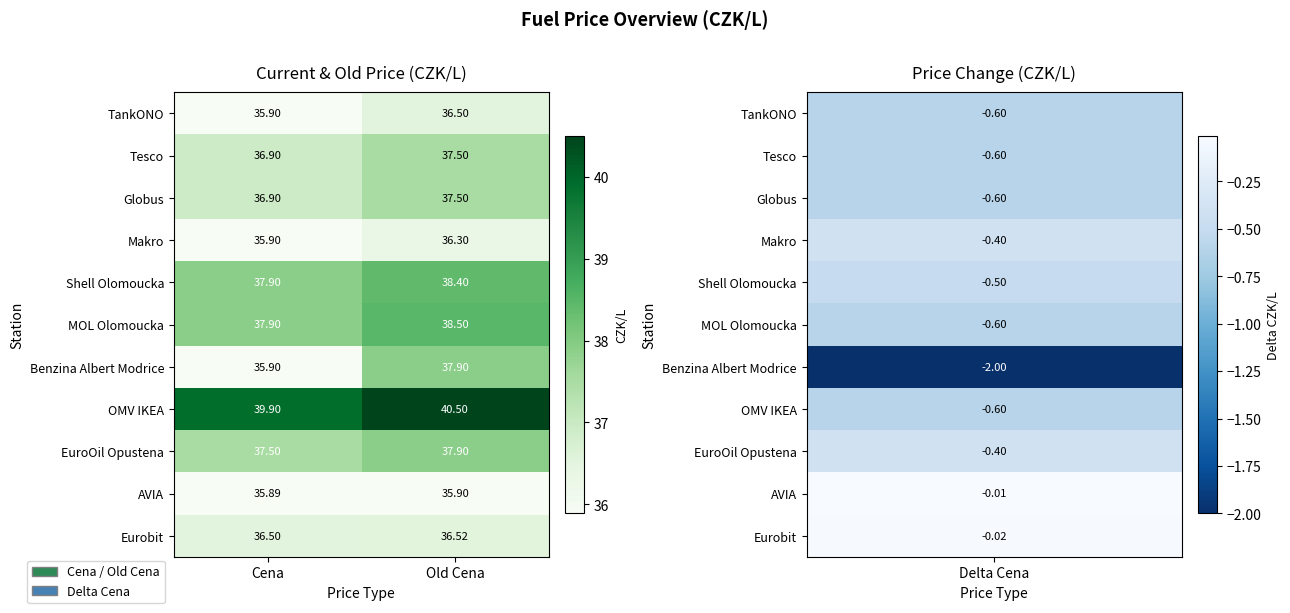

Rank the categories by EuroOil Opustena value from highest to lowest.

Old Cena, Cena